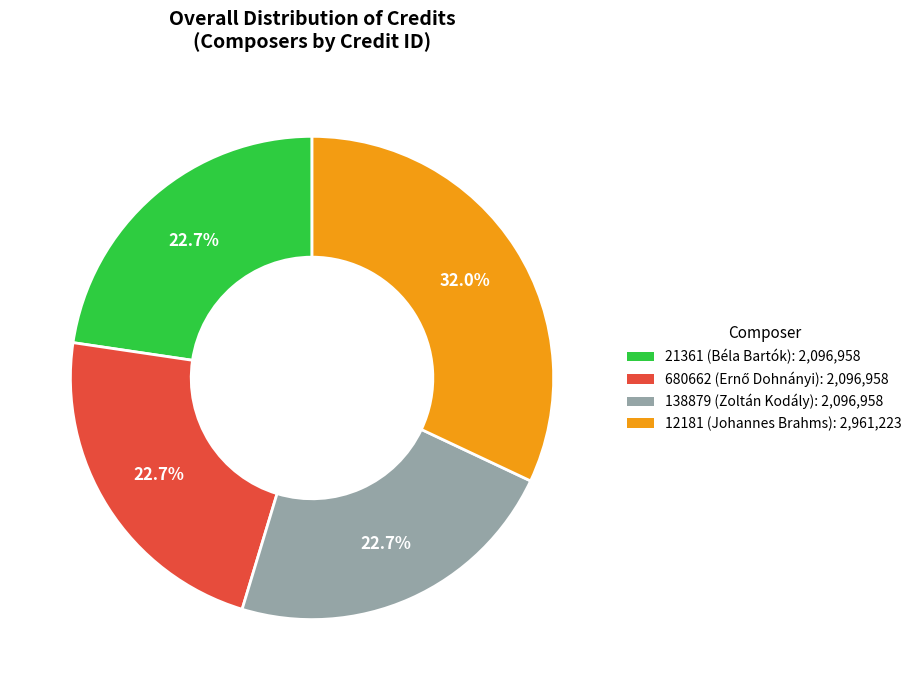

Is there a majority slice in this chart?

No